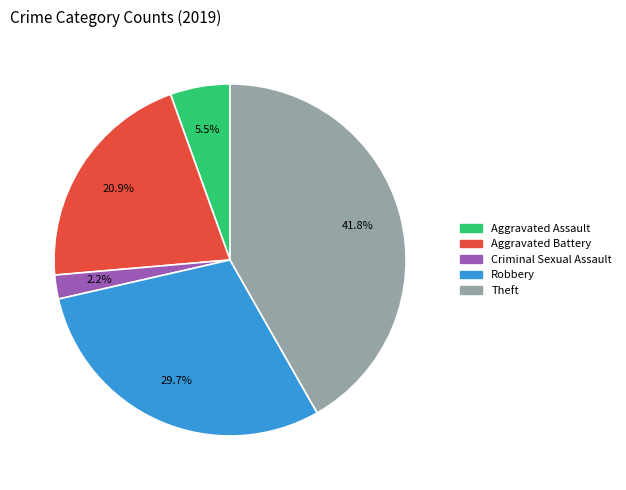

Does any single category account for the majority?

No